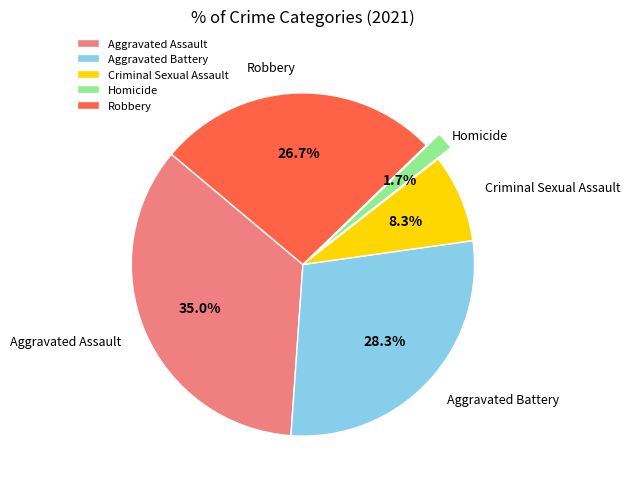

Is it true that Aggravated Assault is 28% of the pie?

False